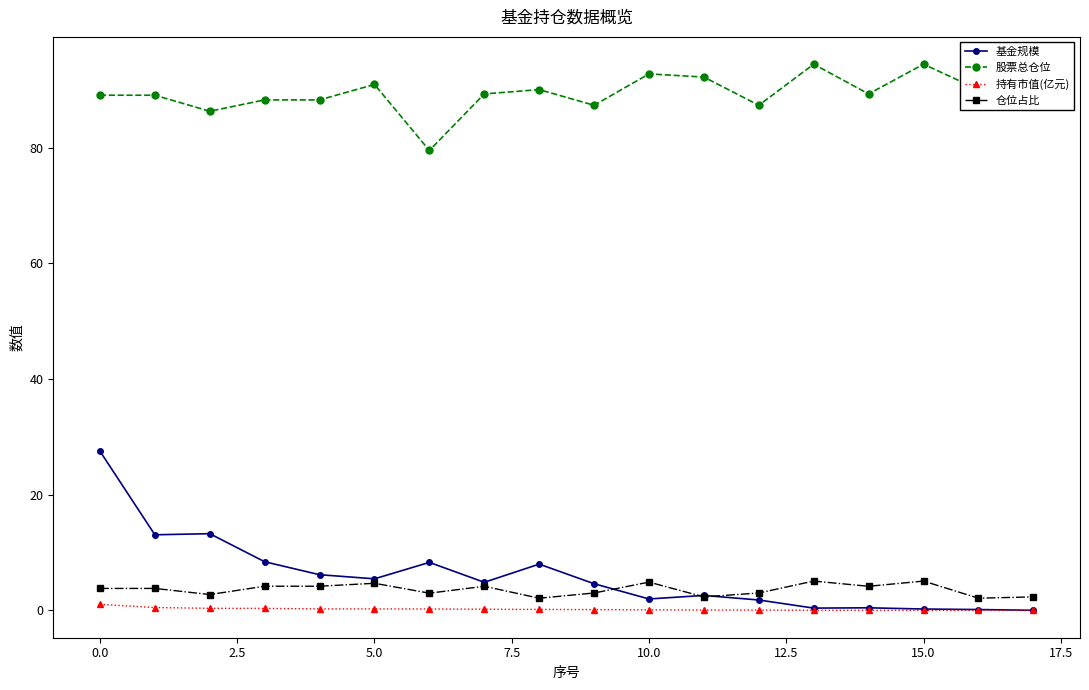

What is the difference between the maximum and minimum values in the 仓位占比 series?

3.0